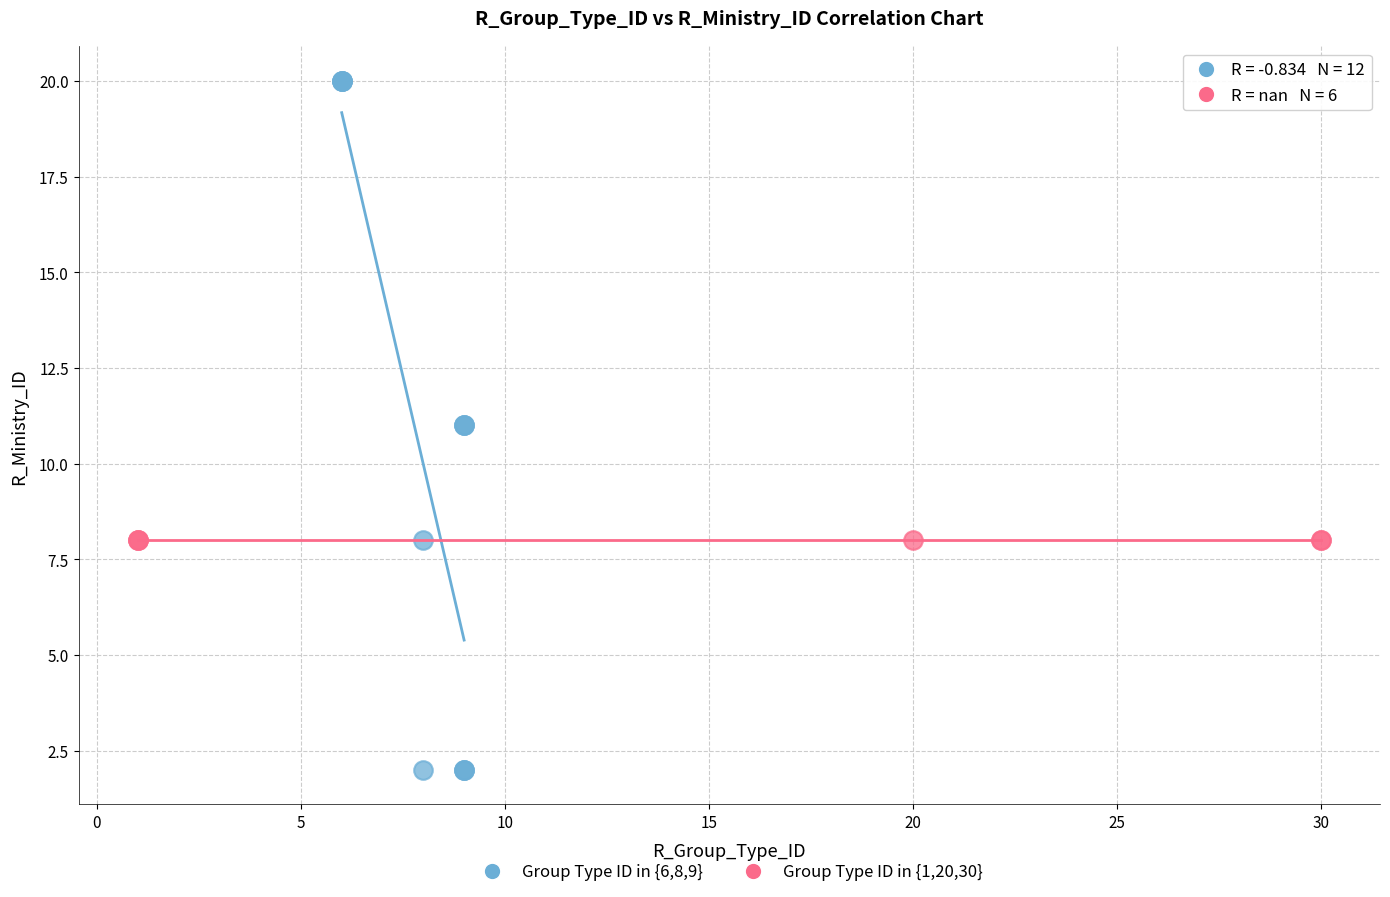

Which series contains the lowest Y value?

Group Type ID in {6,8,9}